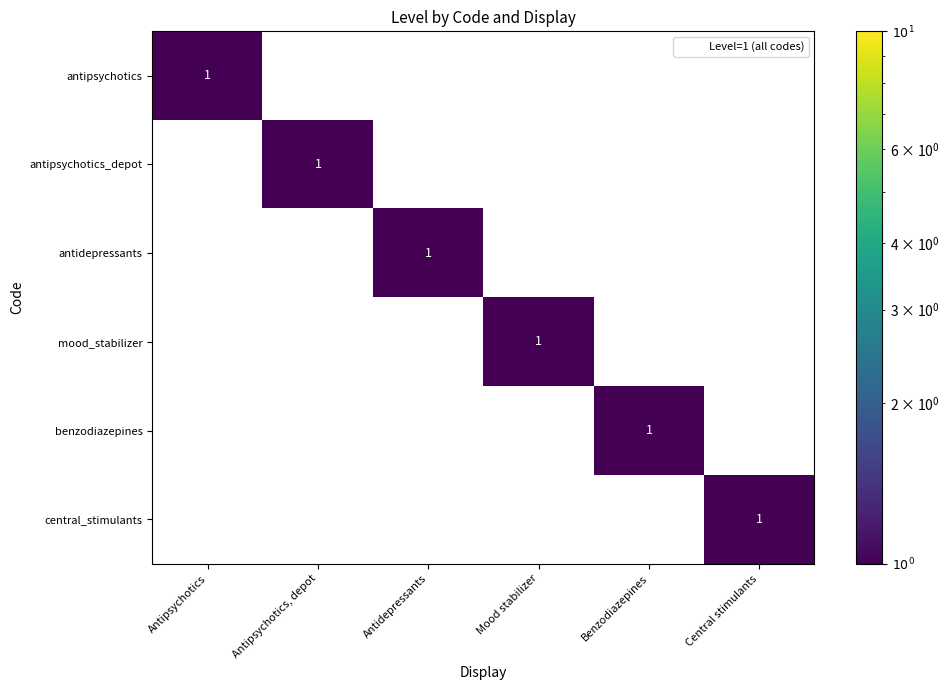

True or false: mood_stabilizer has a value of 0 at Antipsychotics, depot.

True